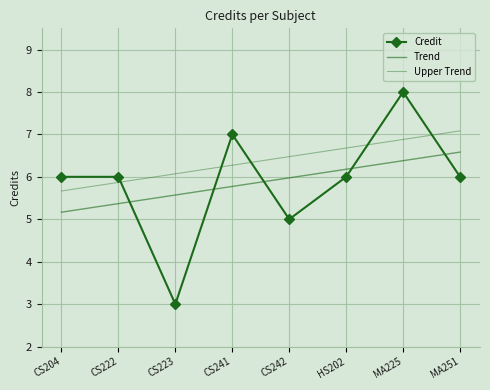

Between CS222 and MA251, which series saw the biggest shift?

Trend